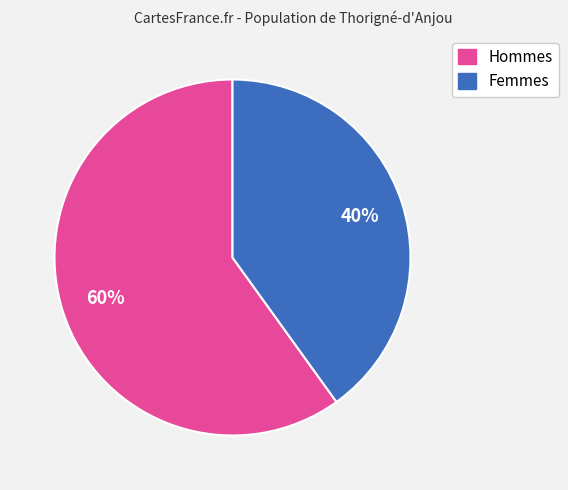

Does any single category account for the majority?

Yes